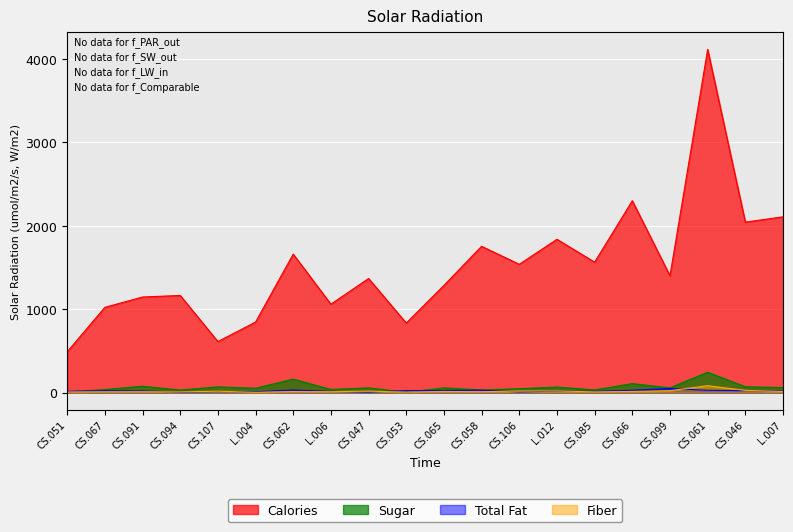

At which label is Calories closest to 2300?

CS.066